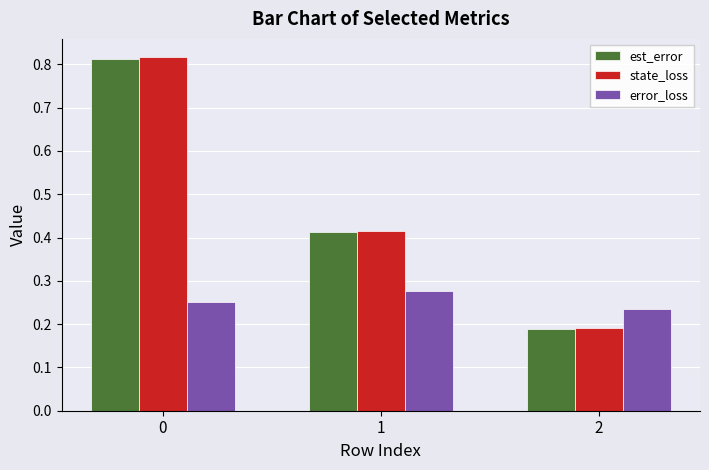

How many bars are there in total?

9